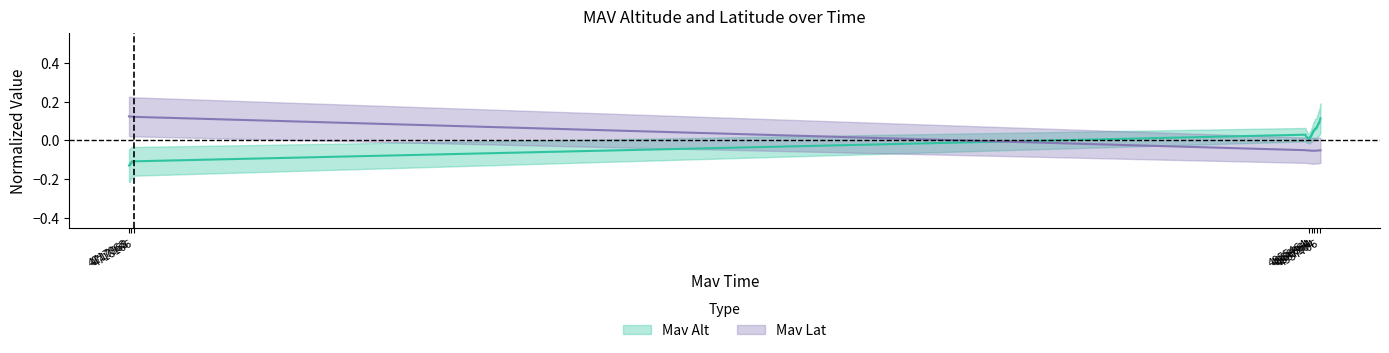

Between which two adjacent categories do Mav Lat and Mav Alt first intersect?

4718166 and 4954764